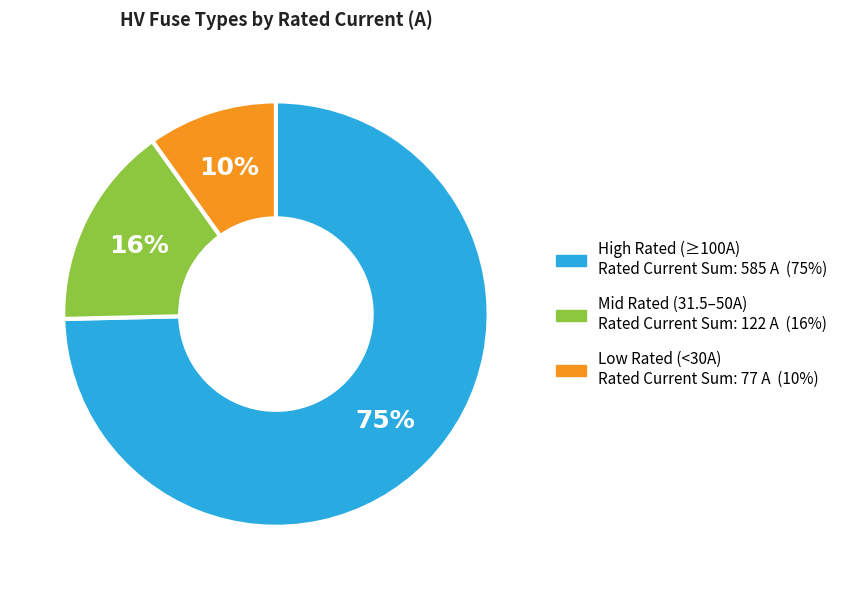

To the nearest percent, what is the average slice percentage?

33%